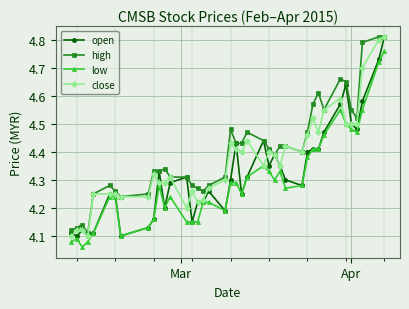

True or false: low has more than 2 points higher than both neighbors.

True